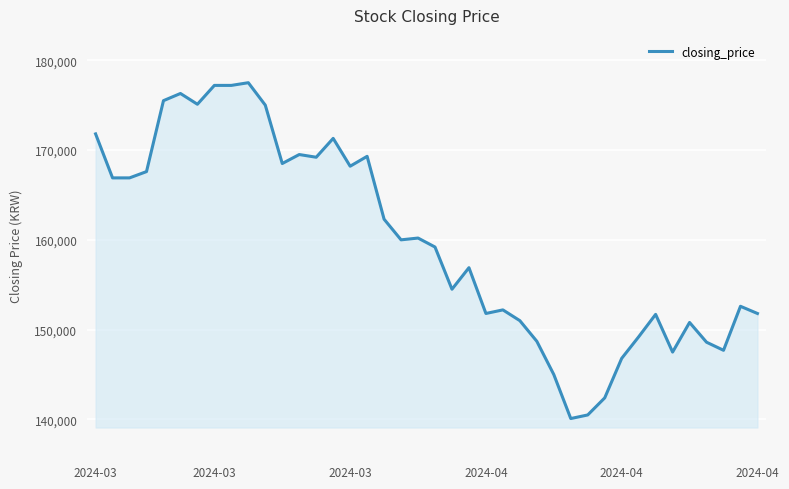

What is the maximum value shown in the chart?

177500